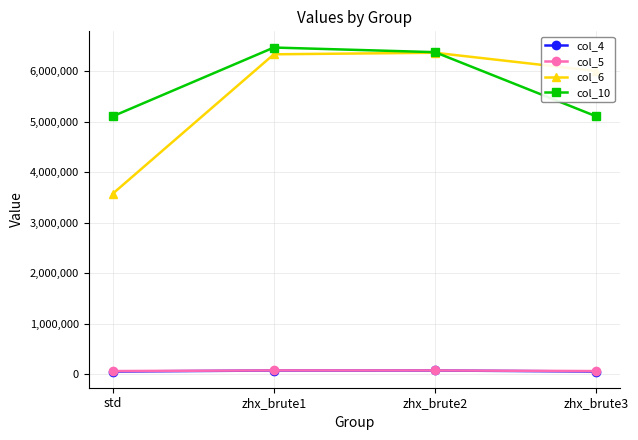

True or false: col_10 has a value of 5110629 at zhx_brute3.

True